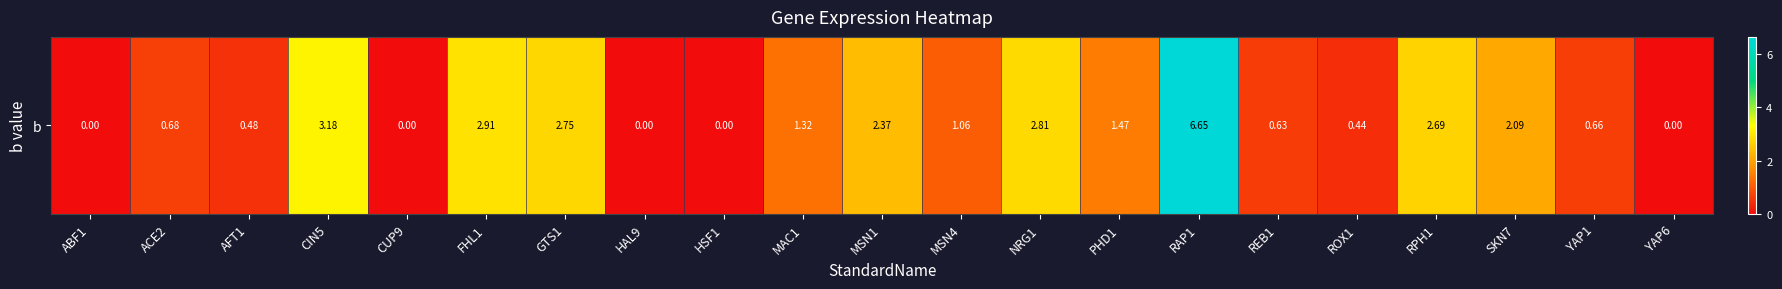

Count the number of values greater than 1.

11